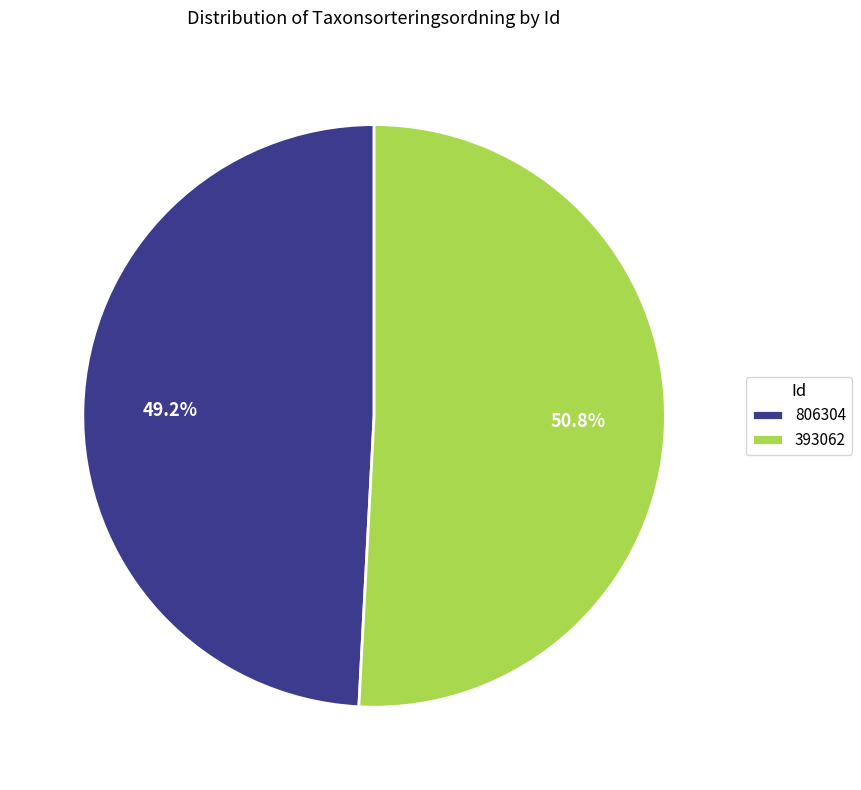

To the nearest percent, what is the average slice percentage?

50%